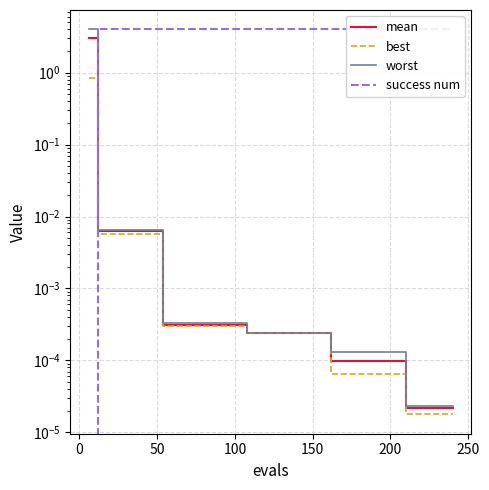

Count the success num values in the range 4 to 5.

39